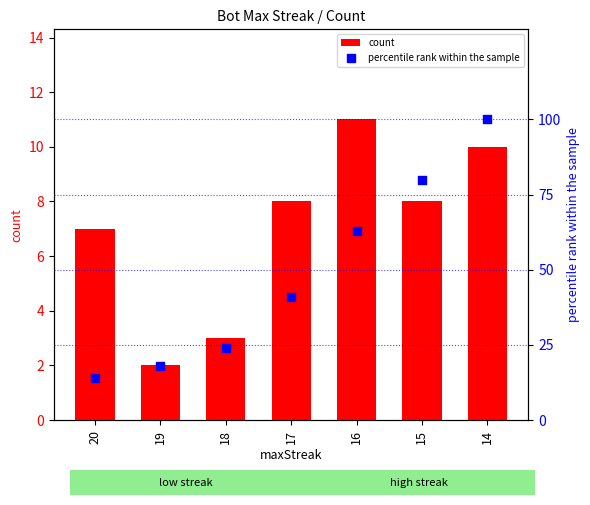

Which series has the widest spread of Y values?

percentile rank within the sample